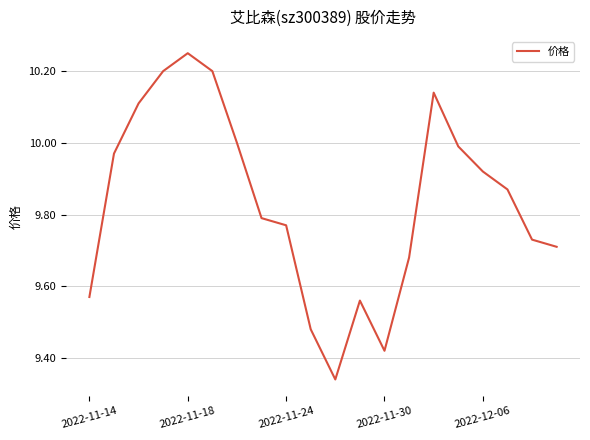

What is the difference between the maximum and minimum values?

0.9